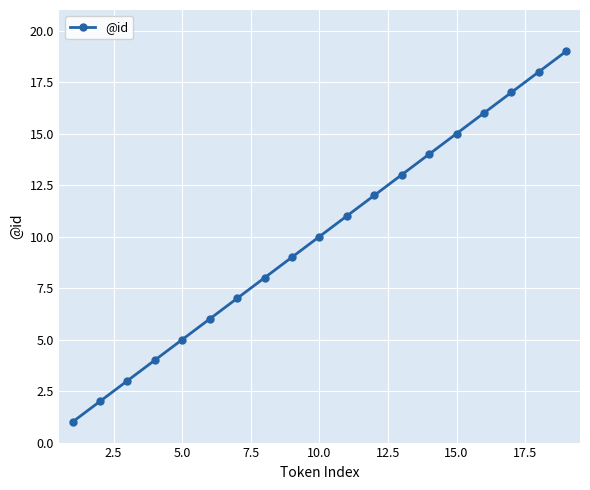

What is the difference between the maximum and minimum values?

18